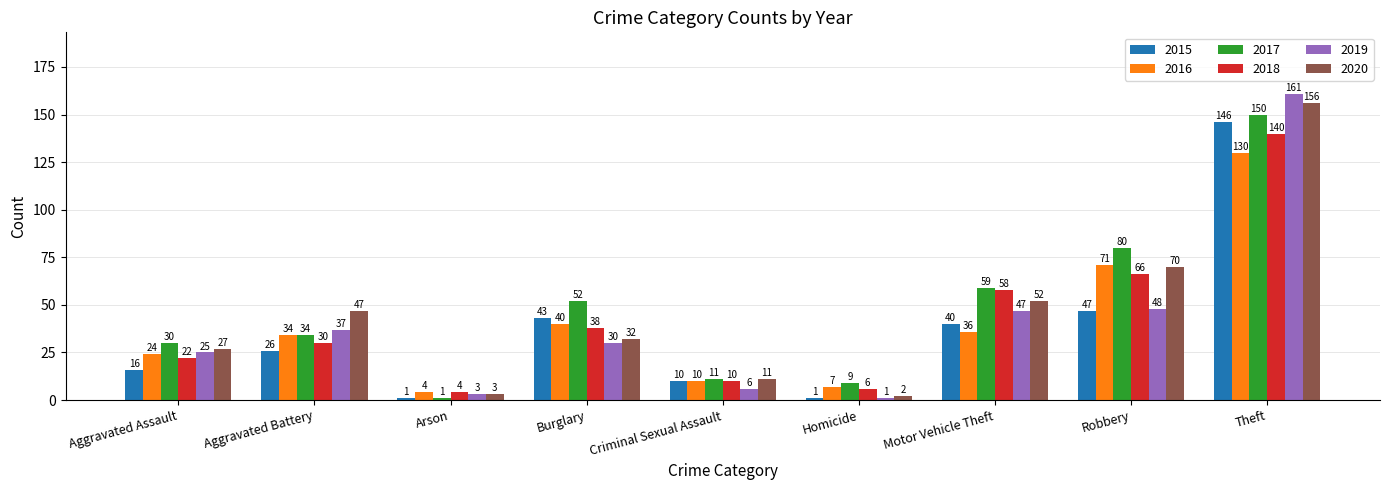

How many groups of bars are there?

9